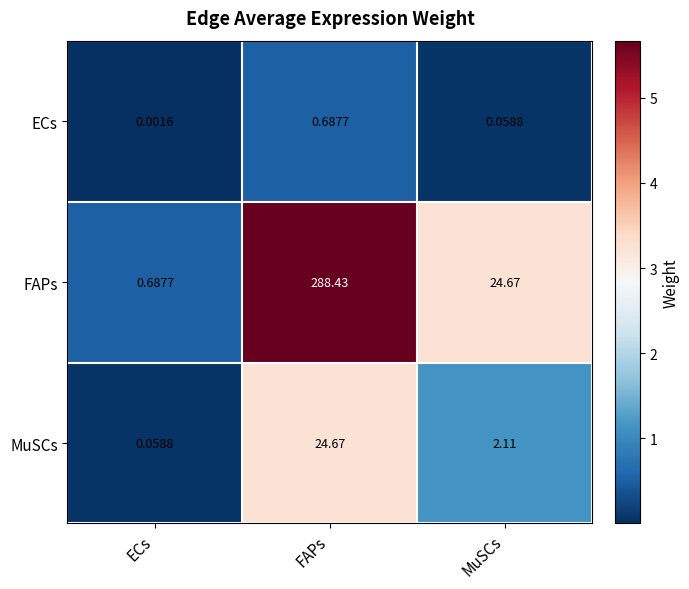

Which series has the widest spread of values?

FAPs